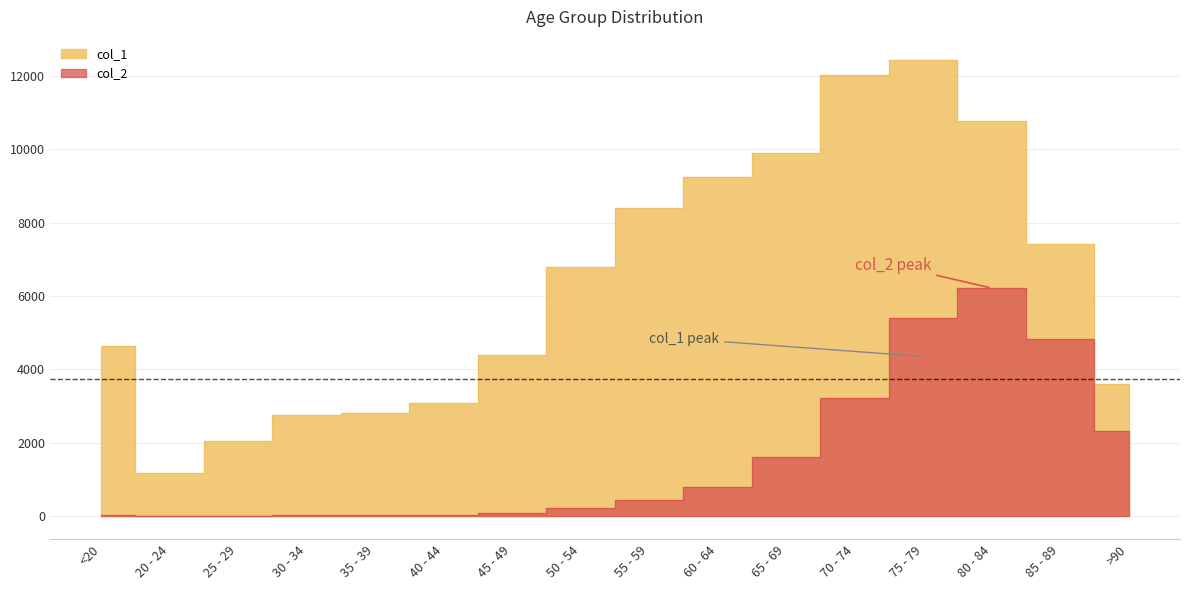

At which label is col_1 closest to 6812?

50 - 54